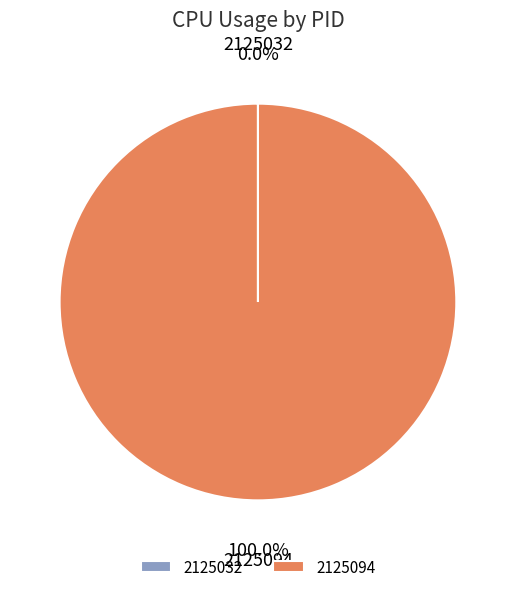

Which slice is the largest?

2125094